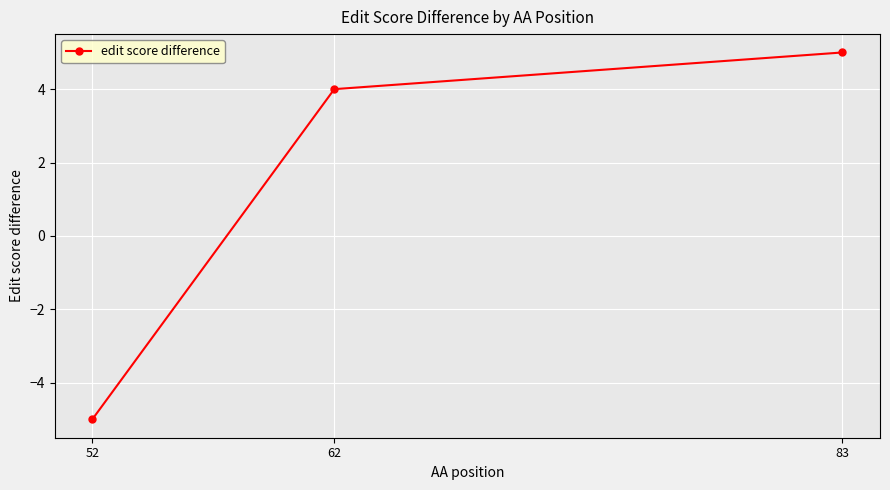

Reading left to right, extract all data points from this chart.

-5	4	5